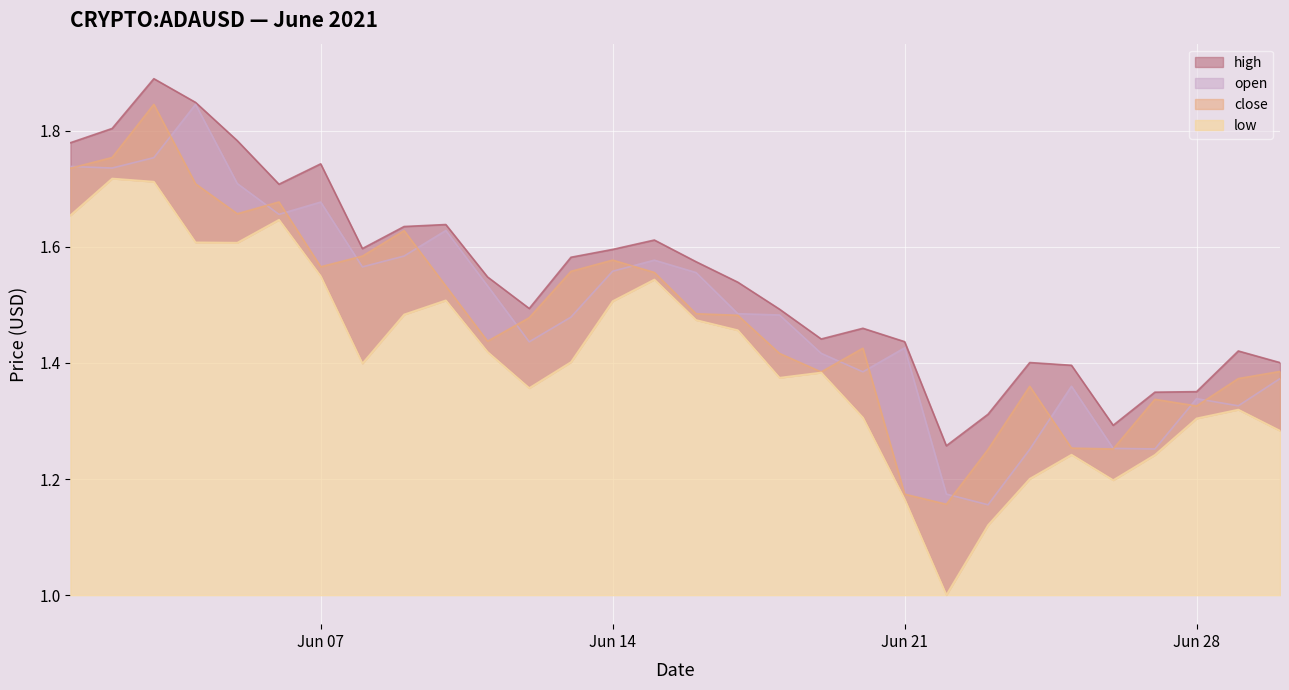

At which category is the sum across all series the highest?

2021-06-03